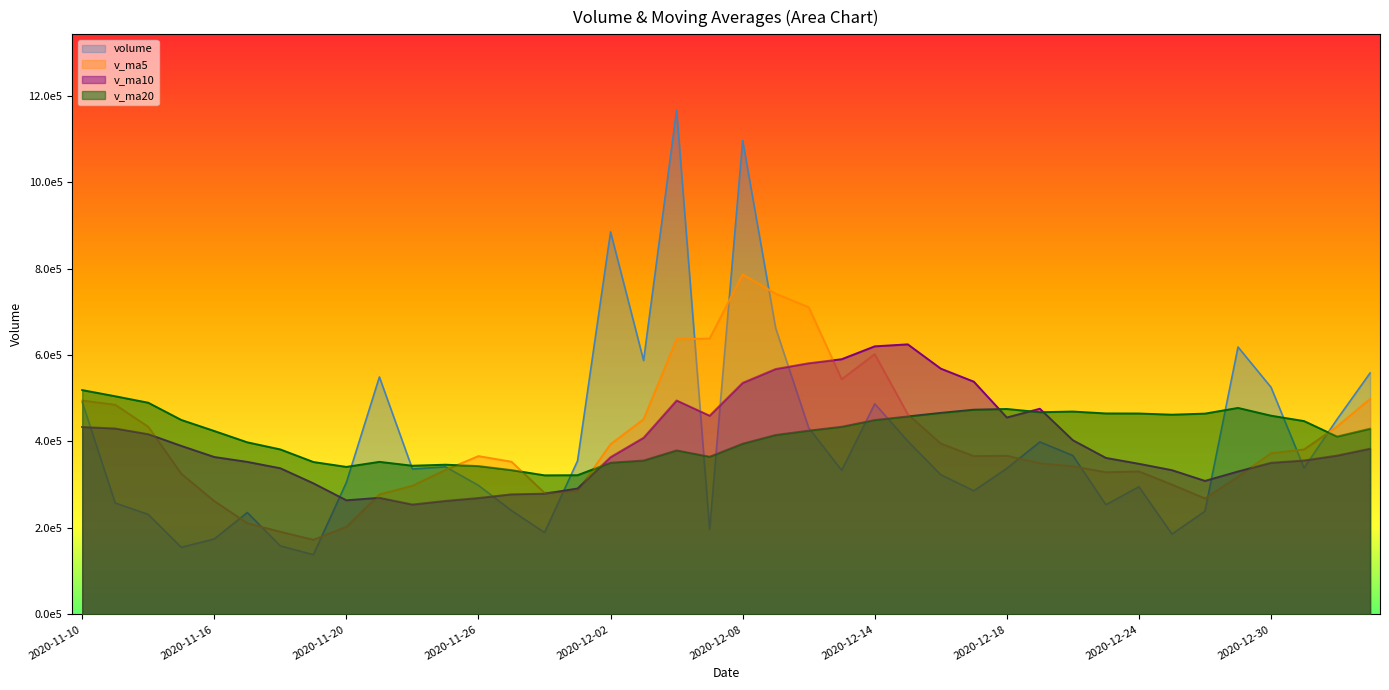

Where is the first local maximum for v_ma10?

2020-11-23